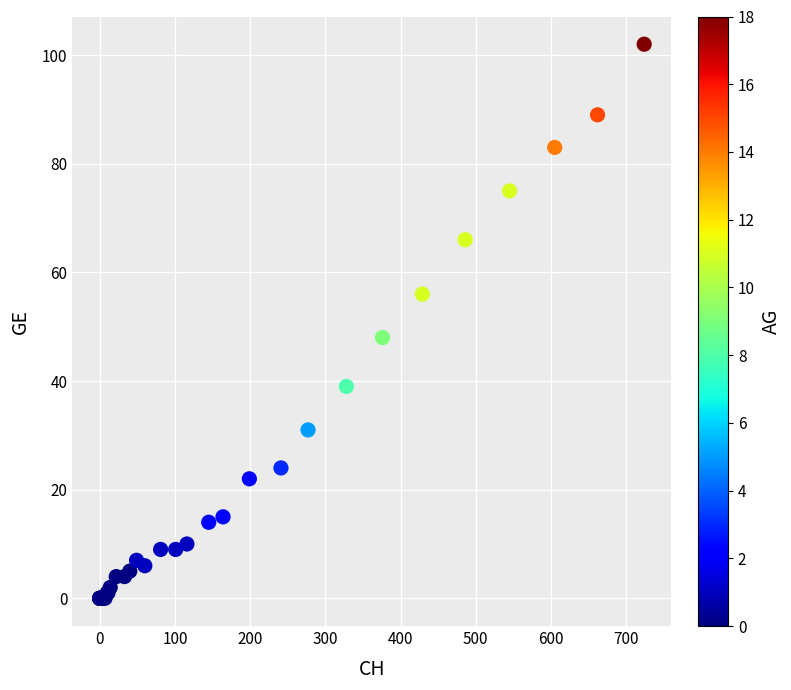

What Y value in the scatter plot is closest to 51?

48